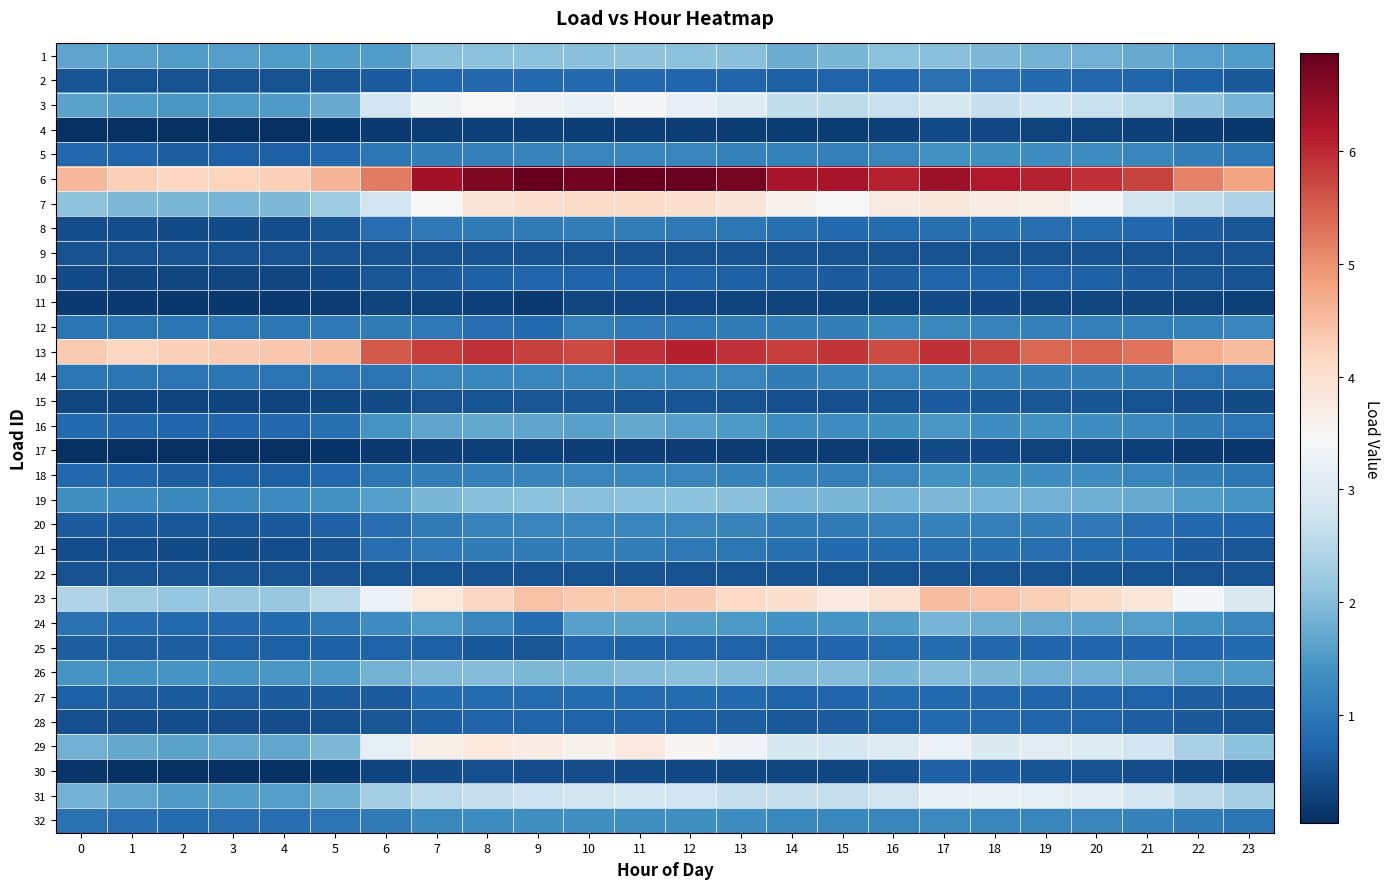

How many categories are shown in the chart?

24